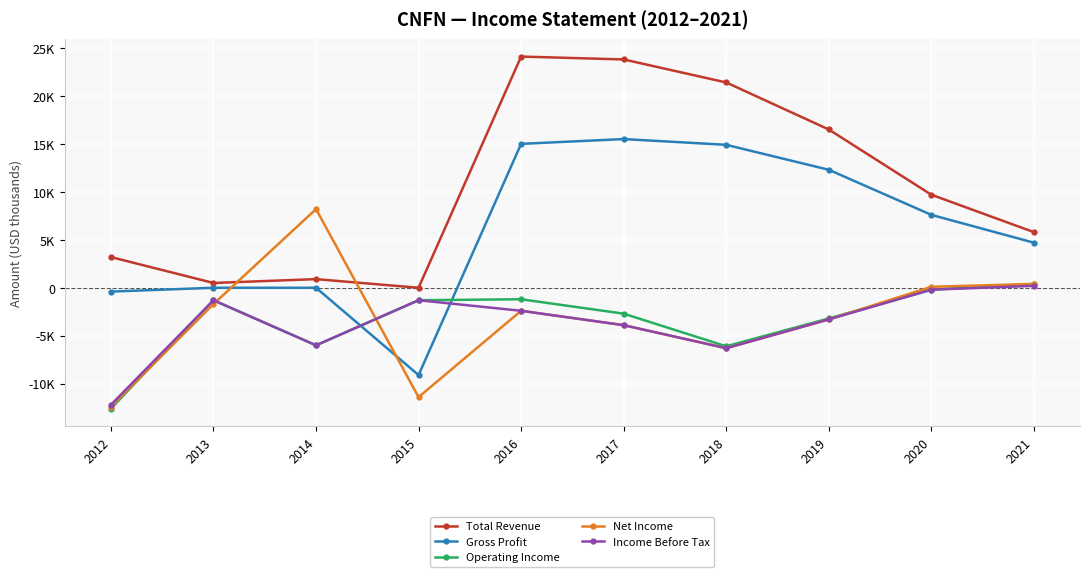

What is the average value of the Operating Income series?

-3420